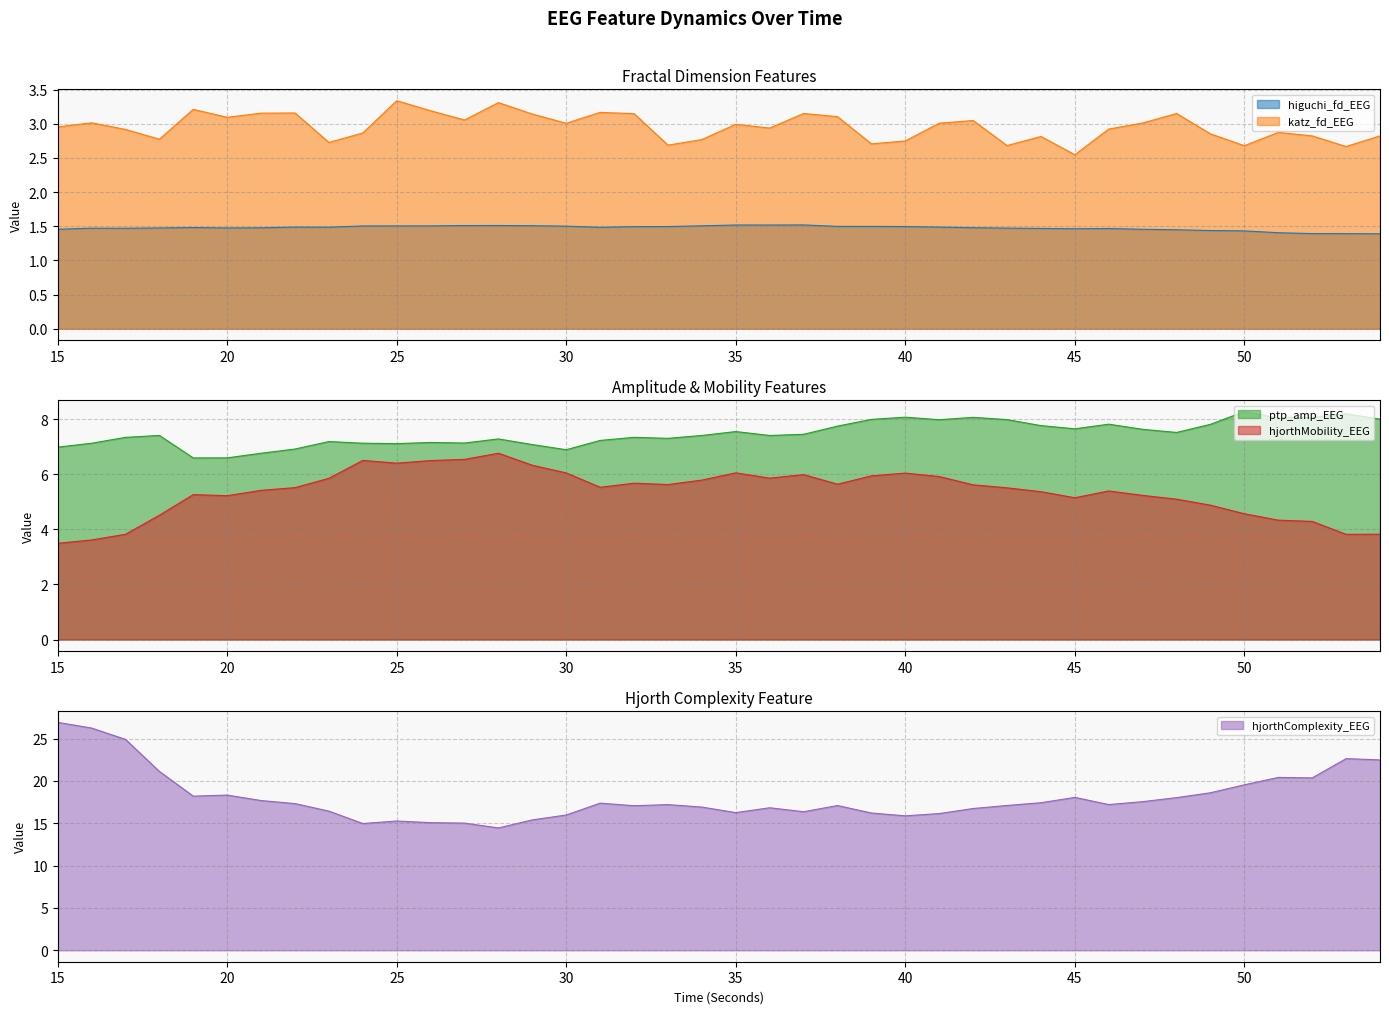

How many values in the ptp_amp_EEG series exceed 7?

34